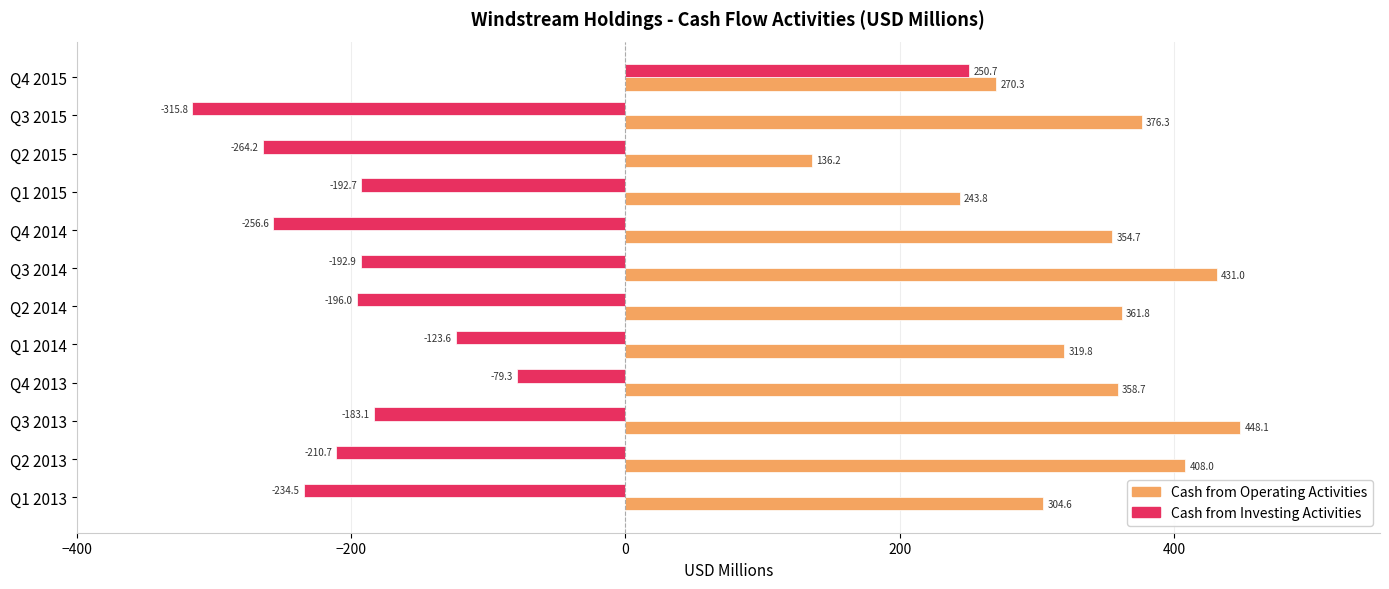

Rank the series by their maximum value, from lowest to highest.

Cash from Investing Activities, Cash from Operating Activities